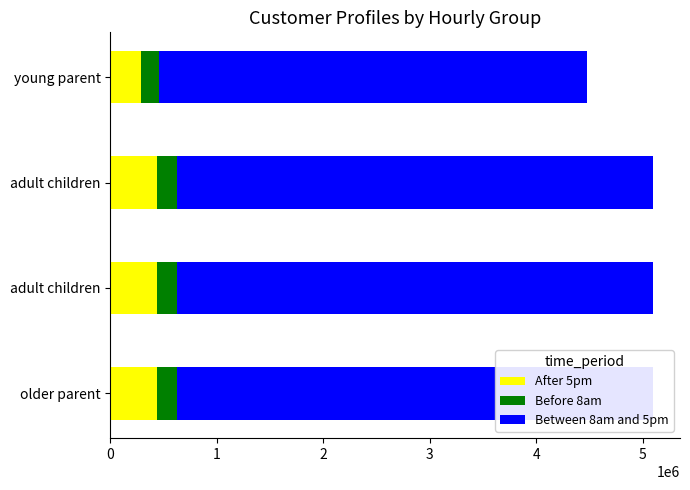

How many values in the Between 8am and 5pm series exceed 4466667?

3